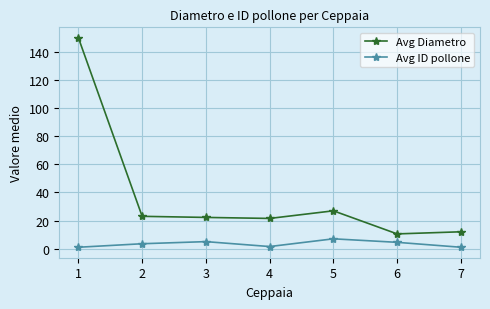

True or false: Avg ID pollone has more than 0 interior local peaks.

True